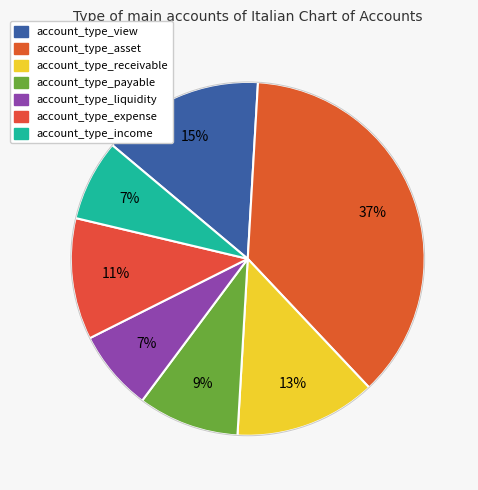

Combined, do account_type_asset and account_type_income account for over 50%?

No